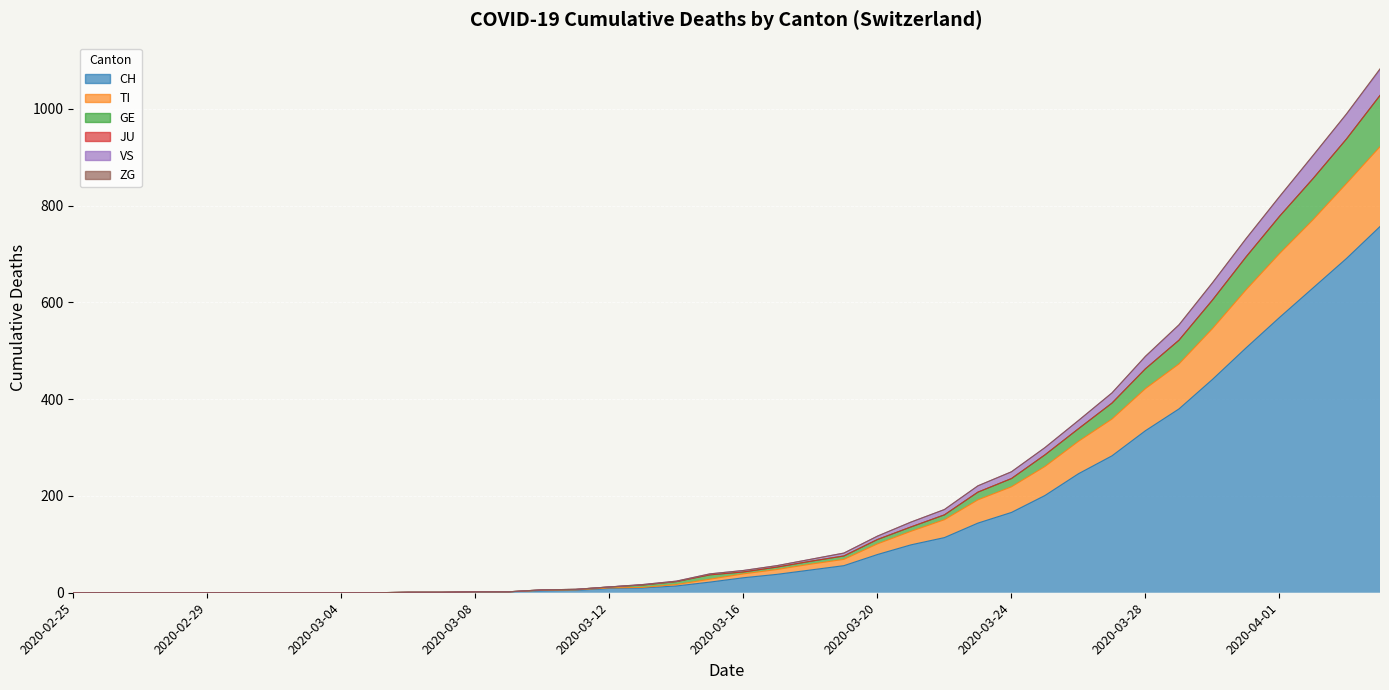

Does the chart display data point markers on the line(s)?

No